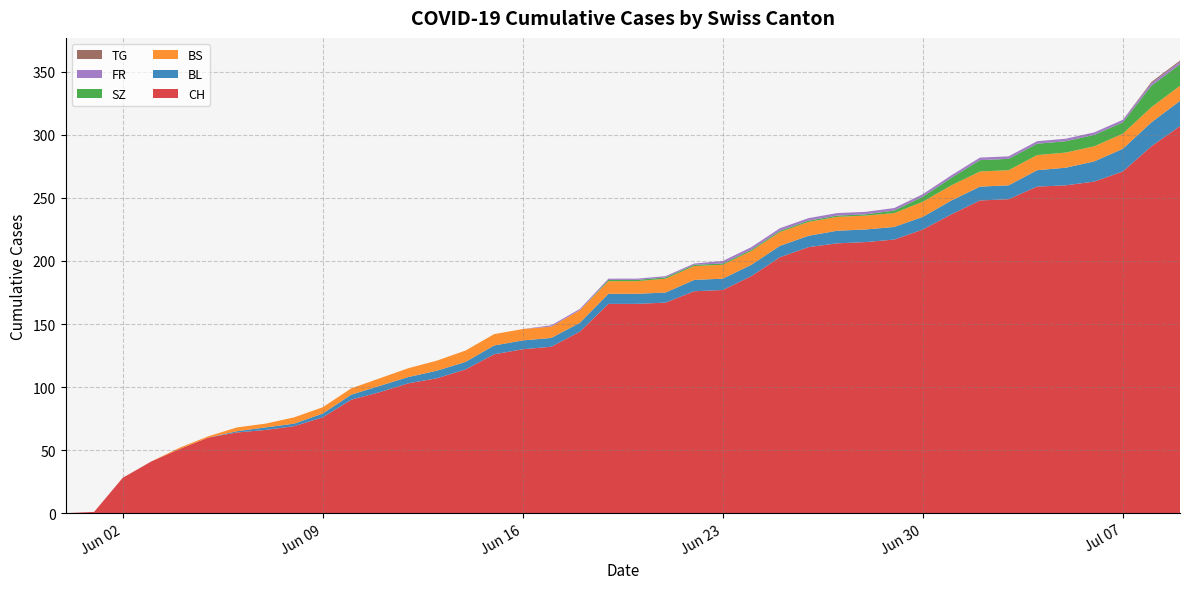

Reading right to left, what are all the values shown in this chart?

CH: 2020-07-09=307	2020-07-08=291	2020-07-07=271	2020-07-06=263	2020-07-05=260	2020-07-04=259	2020-07-03=249	2020-07-02=248	2020-07-01=237	2020-06-30=225	2020-06-29=217	2020-06-28=215	2020-06-27=214	2020-06-26=211	2020-06-25=203	2020-06-24=188	2020-06-23=177	2020-06-22=176	2020-06-21=167	2020-06-20=166	2020-06-19=166	2020-06-18=144	2020-06-17=132	2020-06-16=130	2020-06-15=126	2020-06-14=114	2020-06-13=107	2020-06-12=103	2020-06-11=96	2020-06-10=90	2020-06-09=76	2020-06-08=69	2020-06-07=66	2020-06-06=64	2020-06-05=60	2020-06-04=51	2020-06-03=41	2020-06-02=28	2020-06-01=1	2020-05-31=0
BL: 2020-07-09=20	2020-07-08=19	2020-07-07=18	2020-07-06=16	2020-07-05=14	2020-07-04=13	2020-07-03=11	2020-07-02=11	2020-07-01=11	2020-06-30=10	2020-06-29=10	2020-06-28=10	2020-06-27=10	2020-06-26=9	2020-06-25=9	2020-06-24=9	2020-06-23=9	2020-06-22=9	2020-06-21=8	2020-06-20=8	2020-06-19=8	2020-06-18=7	2020-06-17=7	2020-06-16=7	2020-06-15=7	2020-06-14=6	2020-06-13=6	2020-06-12=5	2020-06-11=5	2020-06-10=4	2020-06-09=3	2020-06-08=2	2020-06-07=2	2020-06-06=1	2020-06-05=0	2020-06-04=0	2020-06-03=0	2020-06-02=0	2020-06-01=0	2020-05-31=0
BS: 2020-07-09=12	2020-07-08=12	2020-07-07=12	2020-07-06=12	2020-07-05=12	2020-07-04=12	2020-07-03=12	2020-07-02=12	2020-07-01=12	2020-06-30=12	2020-06-29=11	2020-06-28=11	2020-06-27=11	2020-06-26=11	2020-06-25=11	2020-06-24=11	2020-06-23=11	2020-06-22=11	2020-06-21=11	2020-06-20=10	2020-06-19=10	2020-06-18=10	2020-06-17=9	2020-06-16=9	2020-06-15=9	2020-06-14=9	2020-06-13=8	2020-06-12=7	2020-06-11=6	2020-06-10=5	2020-06-09=5	2020-06-08=5	2020-06-07=3	2020-06-06=3	2020-06-05=1	2020-06-04=1	2020-06-03=0	2020-06-02=0	2020-06-01=0	2020-05-31=0
SZ: 2020-07-09=17	2020-07-08=17	2020-07-07=9	2020-07-06=9	2020-07-05=9	2020-07-04=9	2020-07-03=9	2020-07-02=9	2020-07-01=6	2020-06-30=4	2020-06-29=2	2020-06-28=1	2020-06-27=1	2020-06-26=1	2020-06-25=1	2020-06-24=1	2020-06-23=1	2020-06-22=1	2020-06-21=1	2020-06-20=1	2020-06-19=1	2020-06-18=0	2020-06-17=0	2020-06-16=0	2020-06-15=0	2020-06-14=0	2020-06-13=0	2020-06-12=0	2020-06-11=0	2020-06-10=0	2020-06-09=0	2020-06-08=0	2020-06-07=0	2020-06-06=0	2020-06-05=0	2020-06-04=0	2020-06-03=0	2020-06-02=0	2020-06-01=0	2020-05-31=0
FR: 2020-07-09=2	2020-07-08=2	2020-07-07=2	2020-07-06=2	2020-07-05=2	2020-07-04=2	2020-07-03=2	2020-07-02=2	2020-07-01=2	2020-06-30=2	2020-06-29=2	2020-06-28=2	2020-06-27=2	2020-06-26=2	2020-06-25=2	2020-06-24=2	2020-06-23=2	2020-06-22=1	2020-06-21=1	2020-06-20=1	2020-06-19=1	2020-06-18=1	2020-06-17=1	2020-06-16=0	2020-06-15=0	2020-06-14=0	2020-06-13=0	2020-06-12=0	2020-06-11=0	2020-06-10=0	2020-06-09=0	2020-06-08=0	2020-06-07=0	2020-06-06=0	2020-06-05=0	2020-06-04=0	2020-06-03=0	2020-06-02=0	2020-06-01=0	2020-05-31=0
TG: 2020-07-09=1	2020-07-08=1	2020-07-07=0	2020-07-06=0	2020-07-05=0	2020-07-04=0	2020-07-03=0	2020-07-02=0	2020-07-01=0	2020-06-30=0	2020-06-29=0	2020-06-28=0	2020-06-27=0	2020-06-26=0	2020-06-25=0	2020-06-24=0	2020-06-23=0	2020-06-22=0	2020-06-21=0	2020-06-20=0	2020-06-19=0	2020-06-18=0	2020-06-17=0	2020-06-16=0	2020-06-15=0	2020-06-14=0	2020-06-13=0	2020-06-12=0	2020-06-11=0	2020-06-10=0	2020-06-09=0	2020-06-08=0	2020-06-07=0	2020-06-06=0	2020-06-05=0	2020-06-04=0	2020-06-03=0	2020-06-02=0	2020-06-01=0	2020-05-31=0